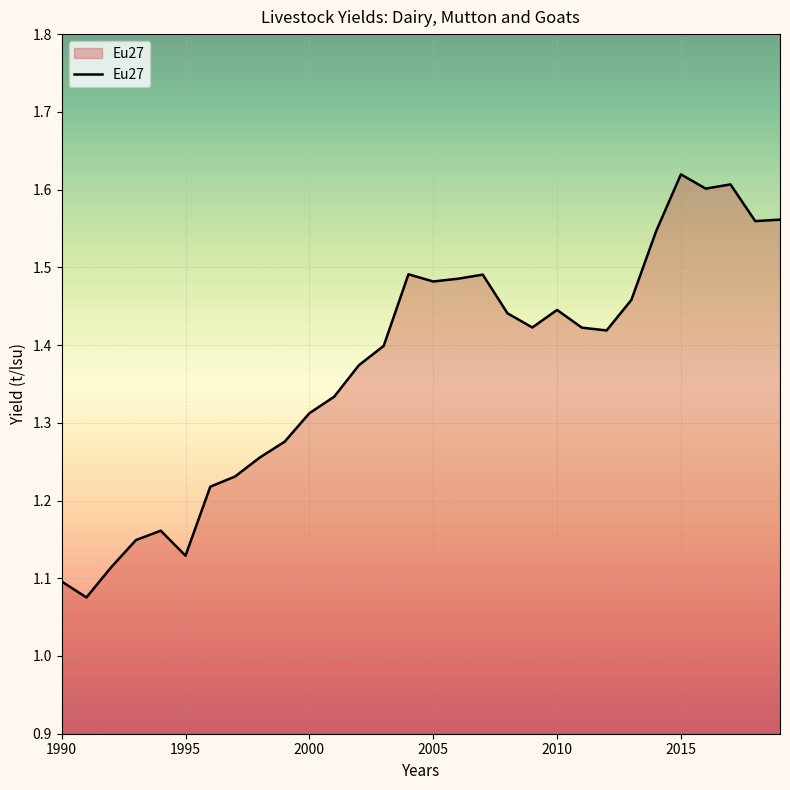

What is the difference between the maximum and minimum values?

0.5